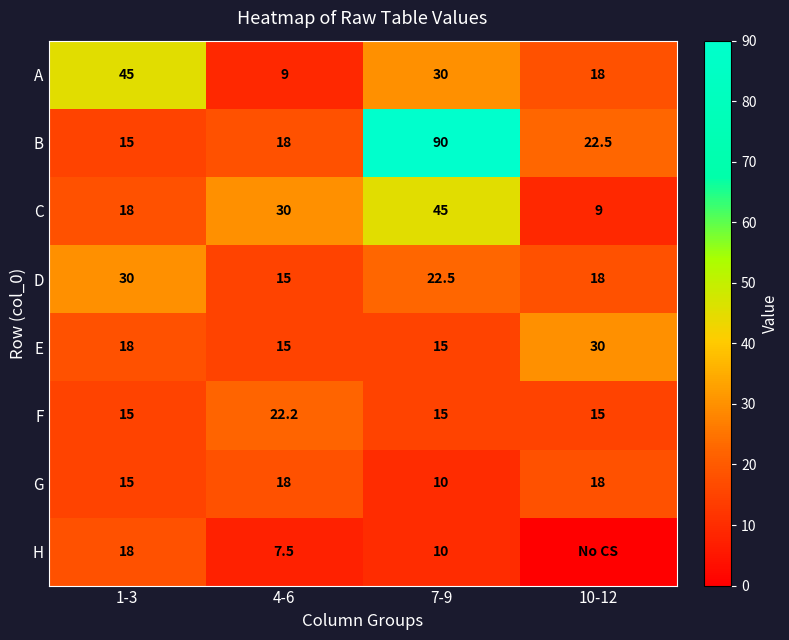

Is it true that D equals 9.3 at 1-3?

False